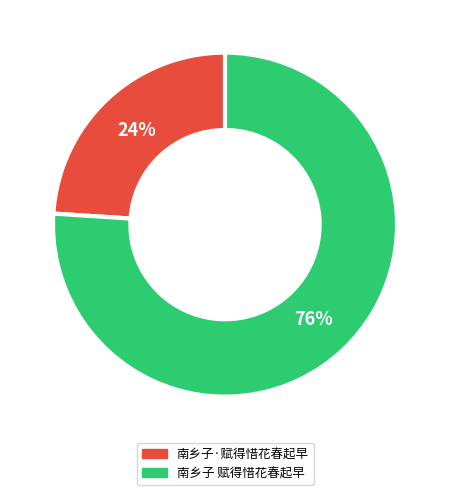

Do 南乡子·赋得惜花春起早 and 南乡子 赋得惜花春起早 together represent more than half of the pie?

Yes